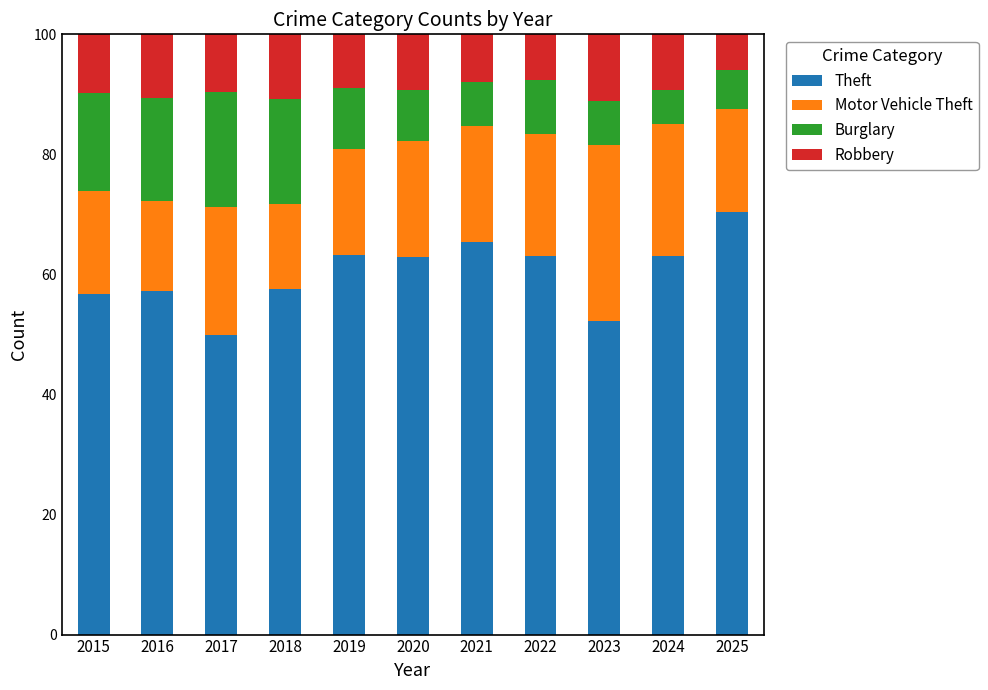

Is it true that Theft equals 57.3 at 2016?

True